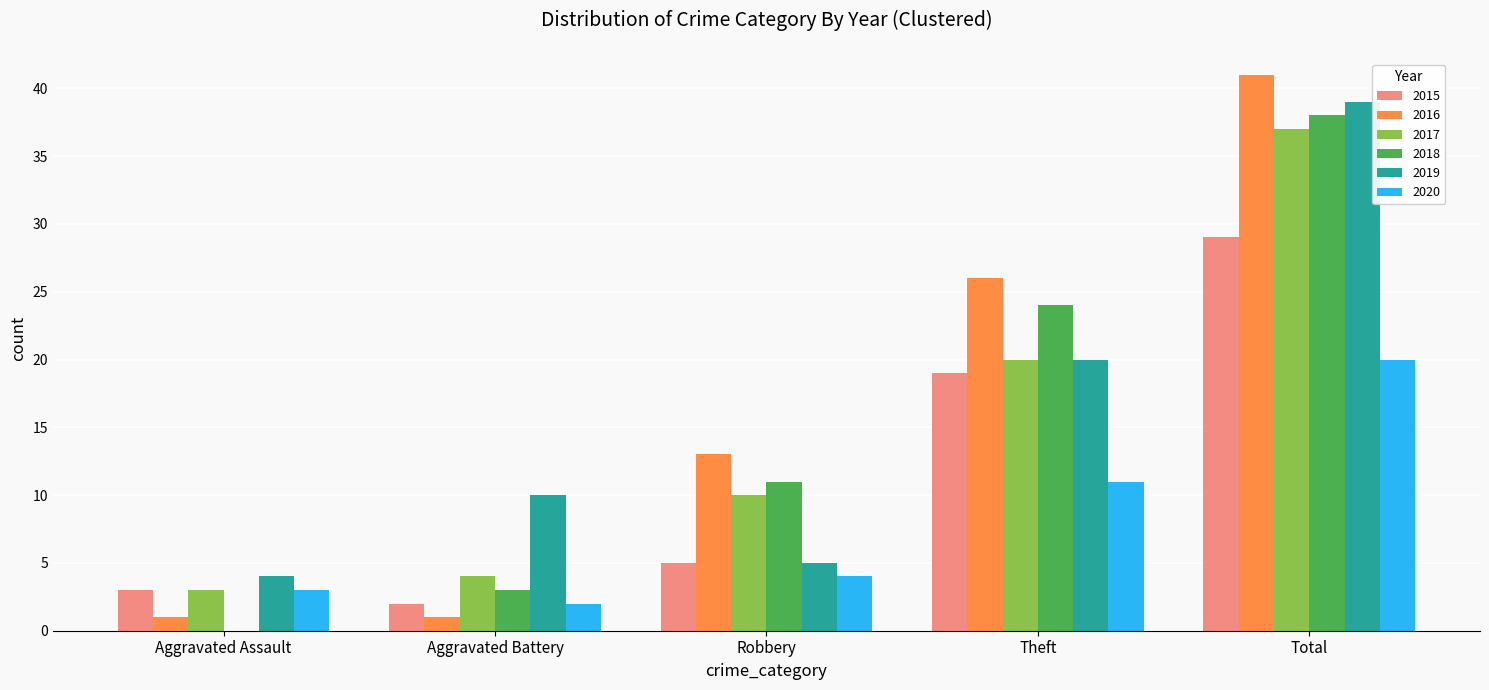

True or false: 2018 has a value of 1 at Aggravated Battery.

False